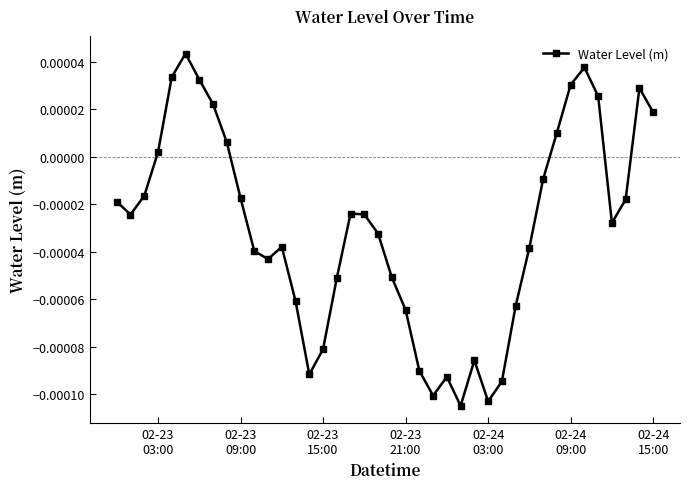

How many points are lower than both their immediate neighbors (excluding endpoints)?

7